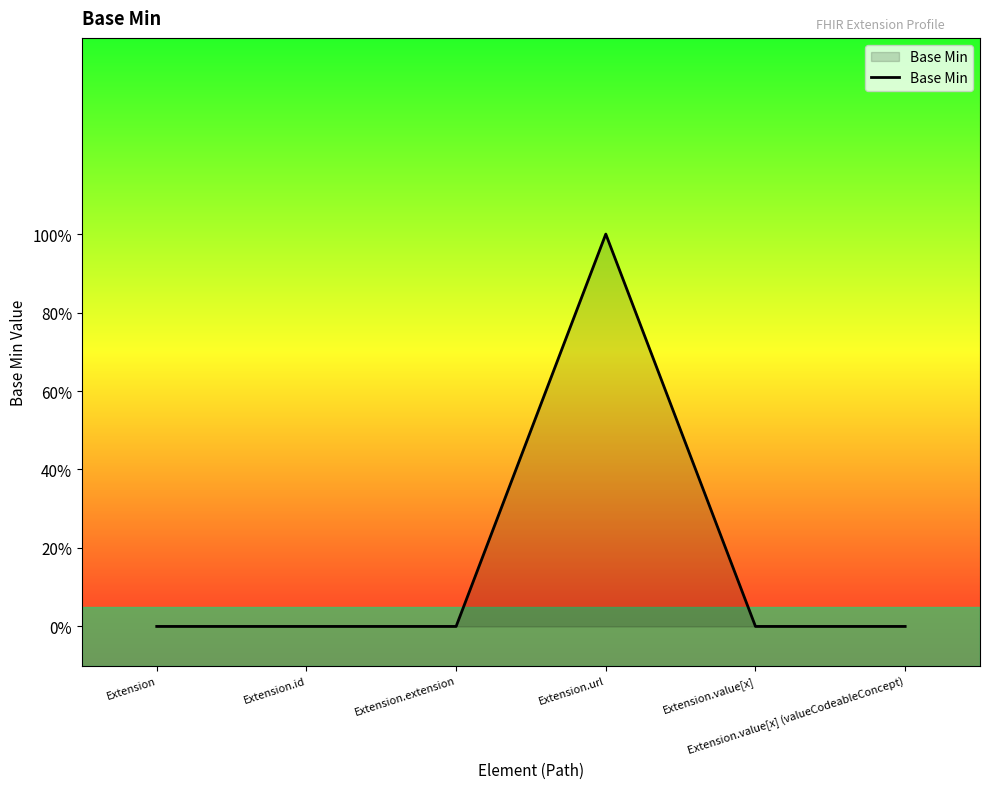

What is the sum of all values?

1